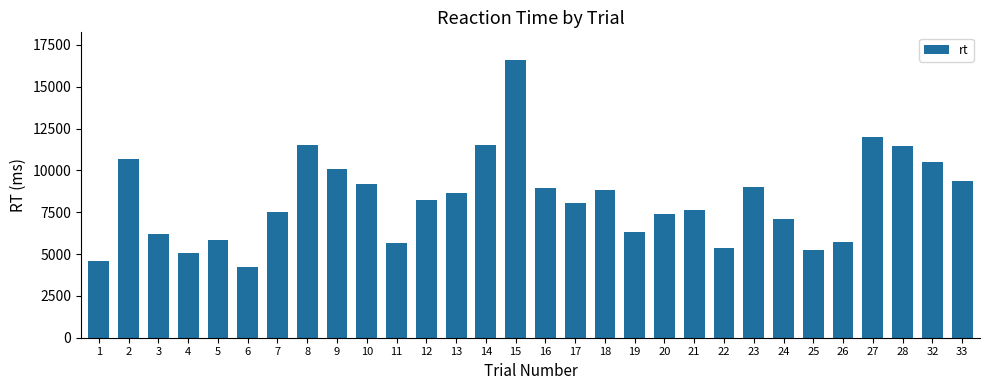

What is the difference between the values at 9 and 18?

1253